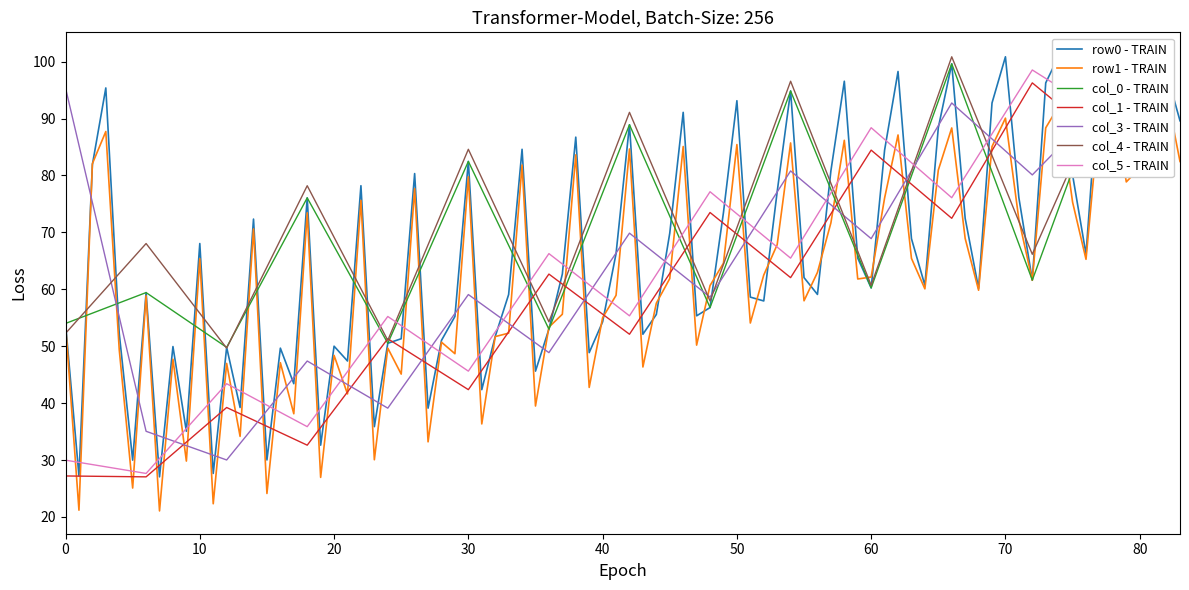

How many intersections are there between col_5 - TRAIN and col_4 - TRAIN?

10